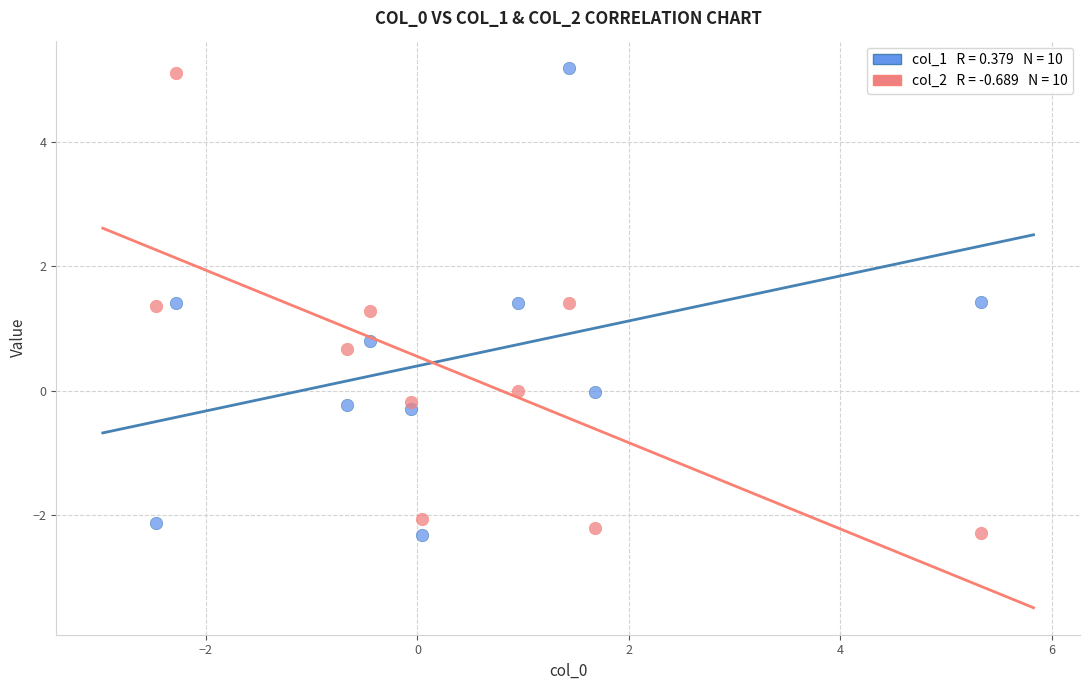

Across all data points, what is the range of Y values (max minus min)?

7.5